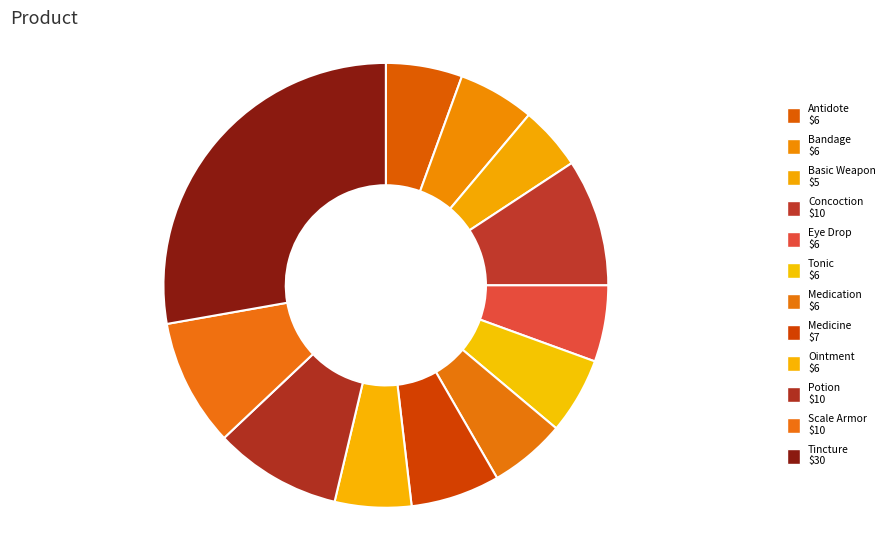

To the nearest percent, what is the combined percentage of Concoction and Medicine?

16%